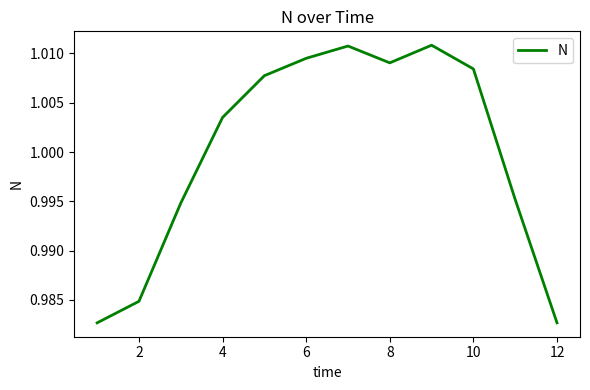

Between 8 and 2, which is larger?

8